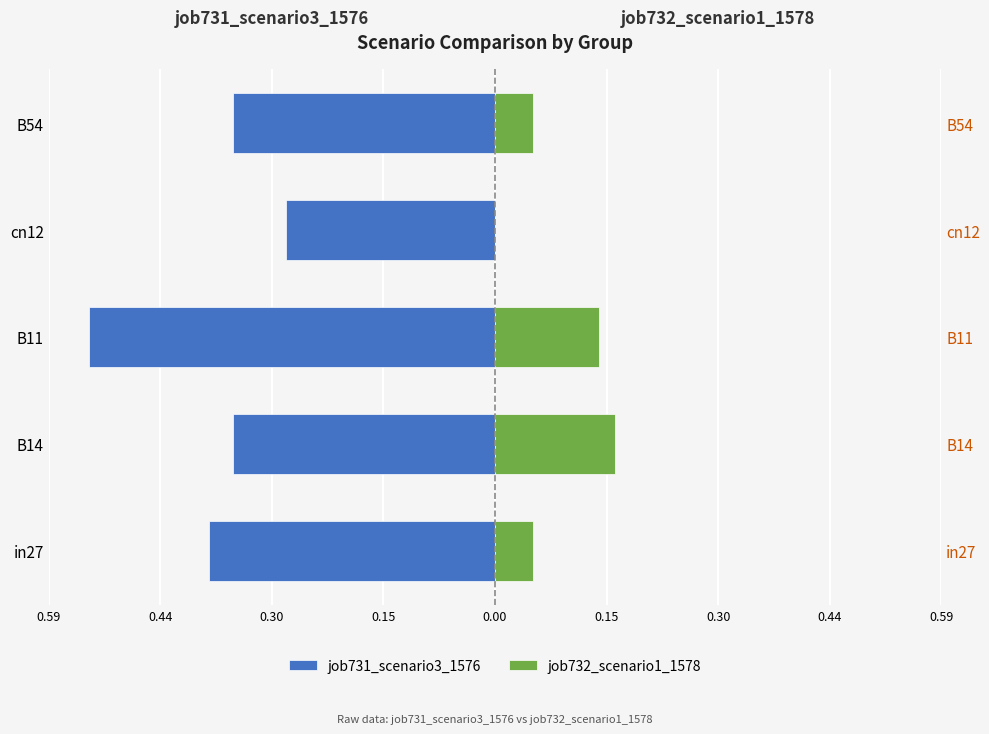

Which has a higher value, B11 or cn12?

cn12